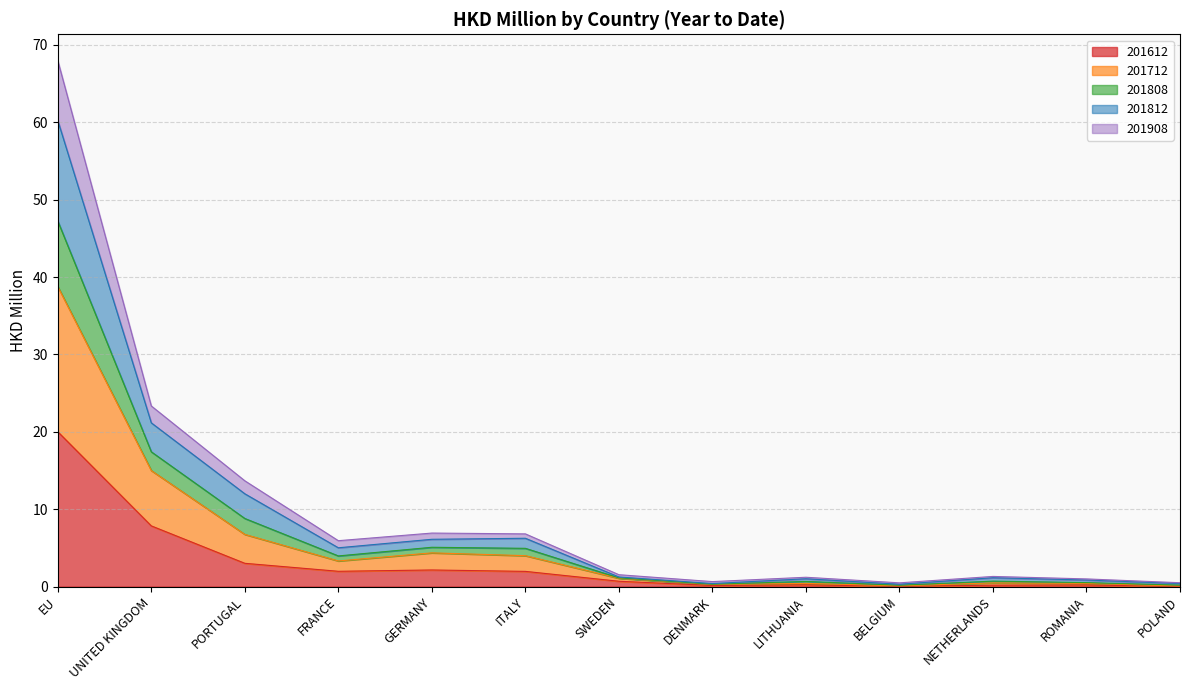

What is the minimum value for 201712?

0.2